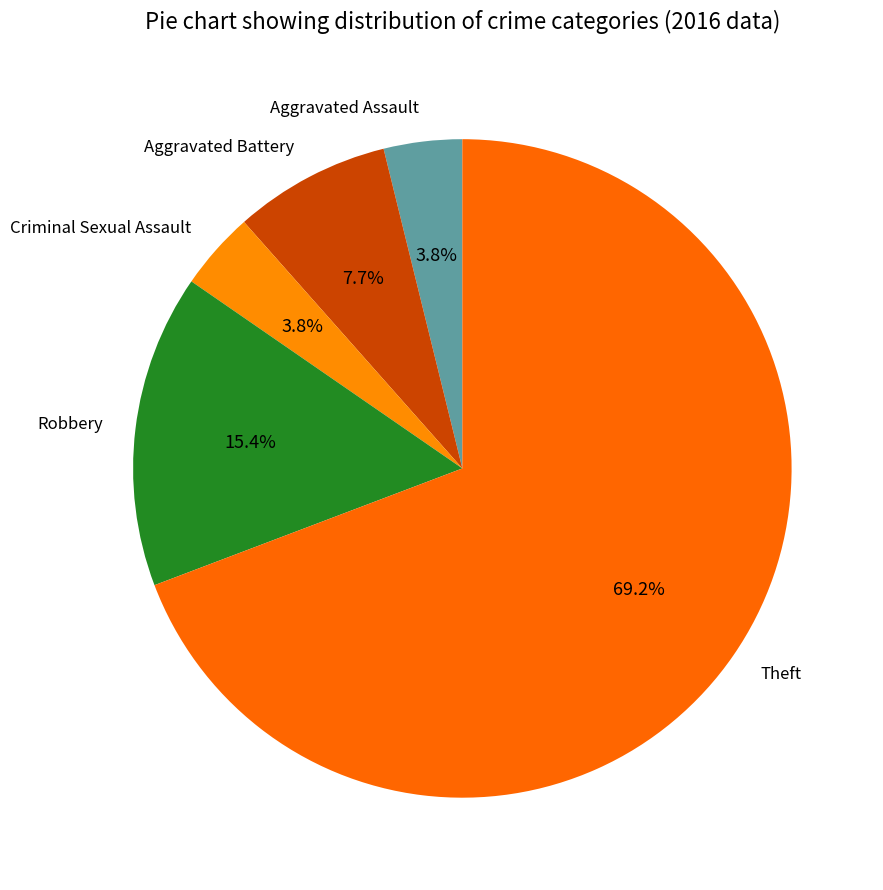

To the nearest percent, what portion does Robbery represent?

15%